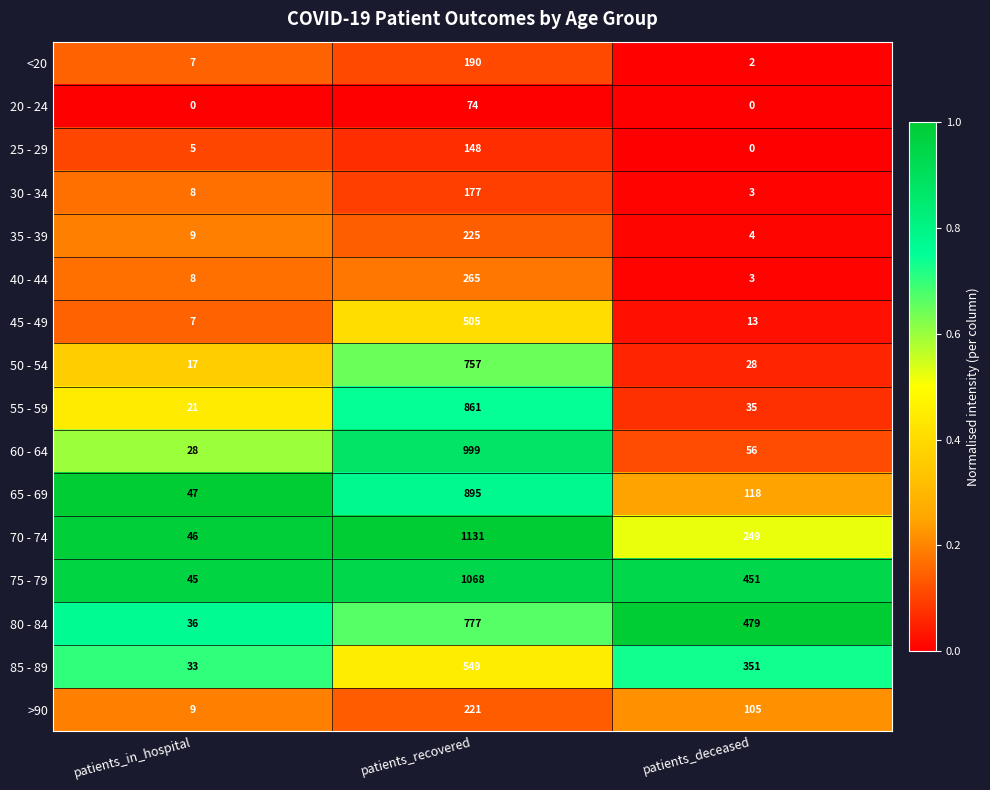

Which series has the largest range (max minus min)?

70 - 74